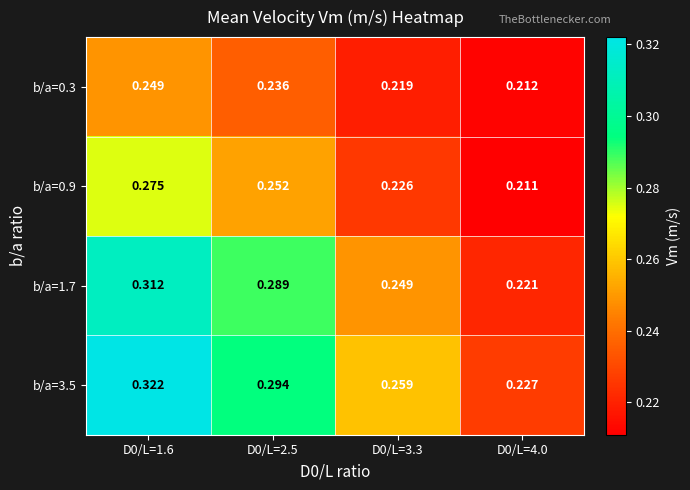

At which category does the chart reach its minimum across all series?

D0/L=4.0